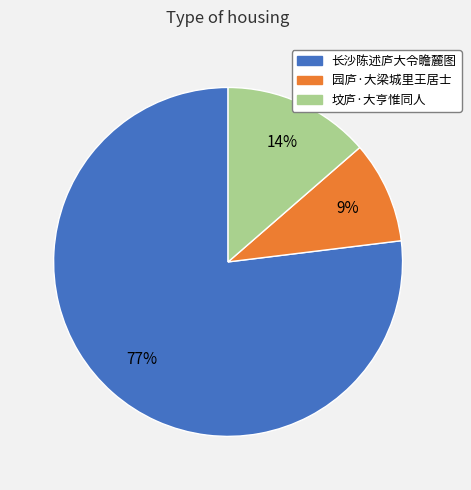

Approximately how many times larger is the value at 园庐·大梁城里王居士 compared to 长沙陈述庐大令瞻麓图?

0.1